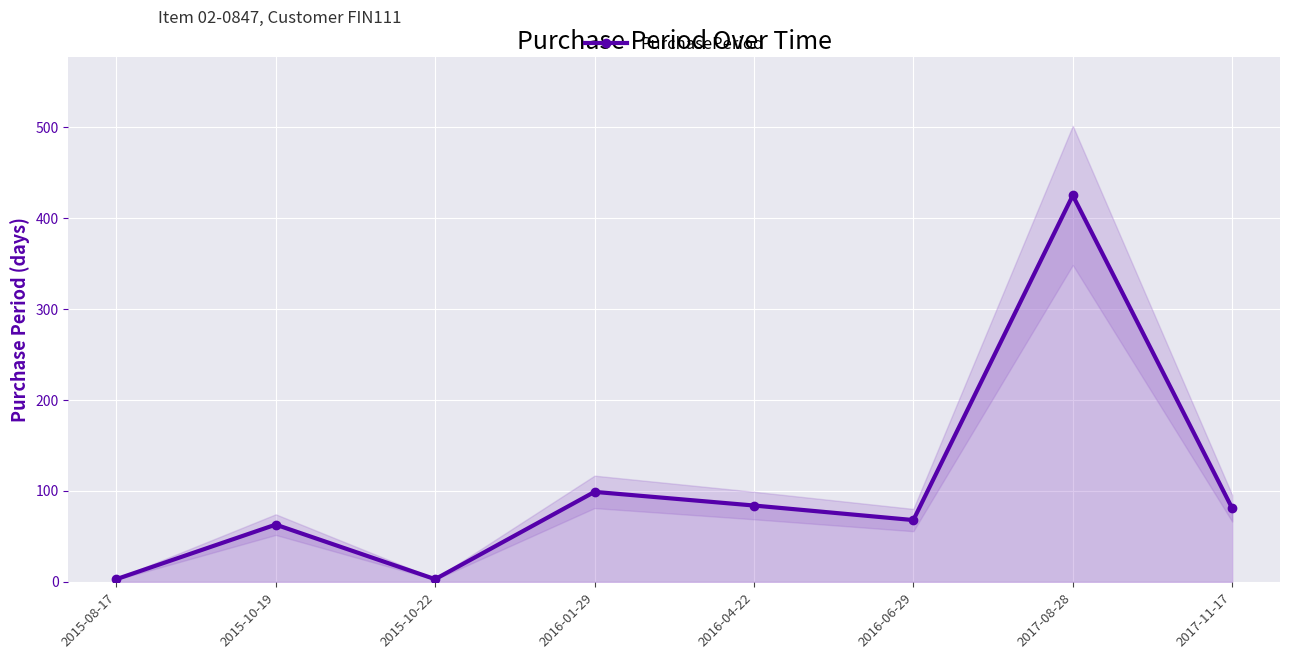

What position from the right is 2016-01-29?

5